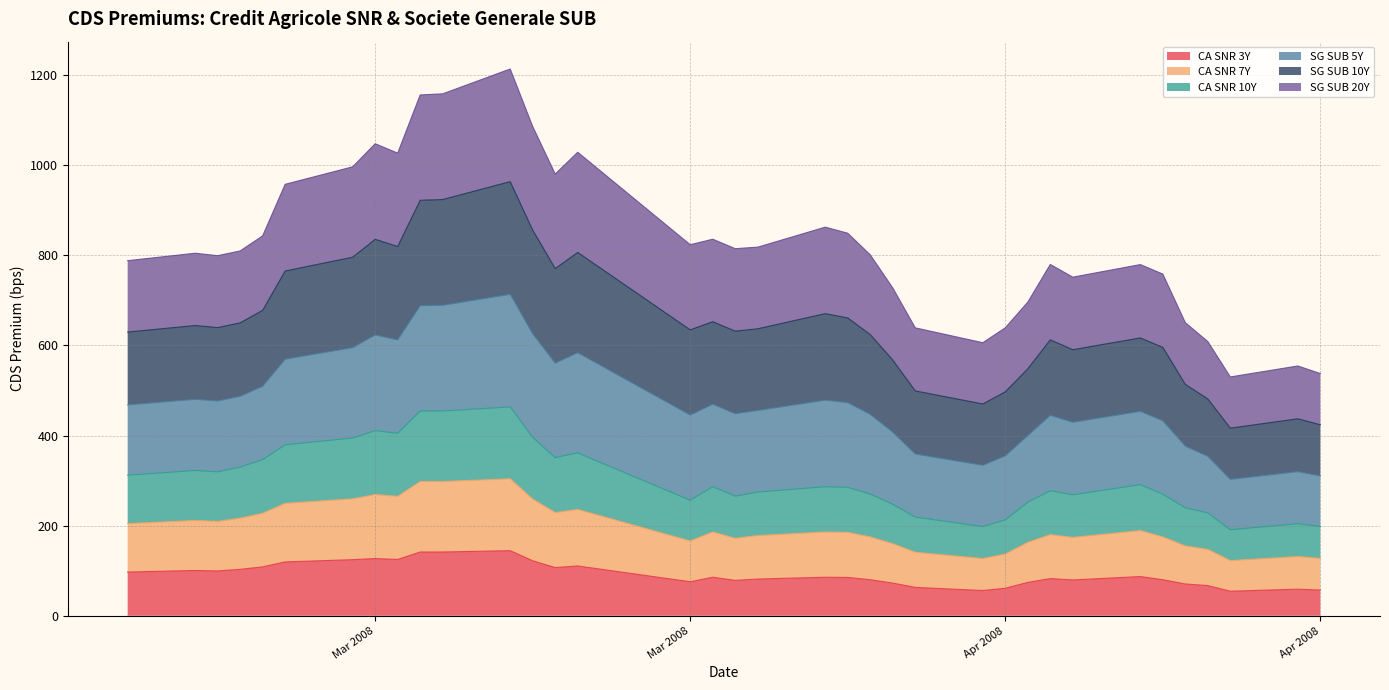

Between 2008-03-31 and 2008-04-21, which series saw the biggest shift?

SG SUB 10Y